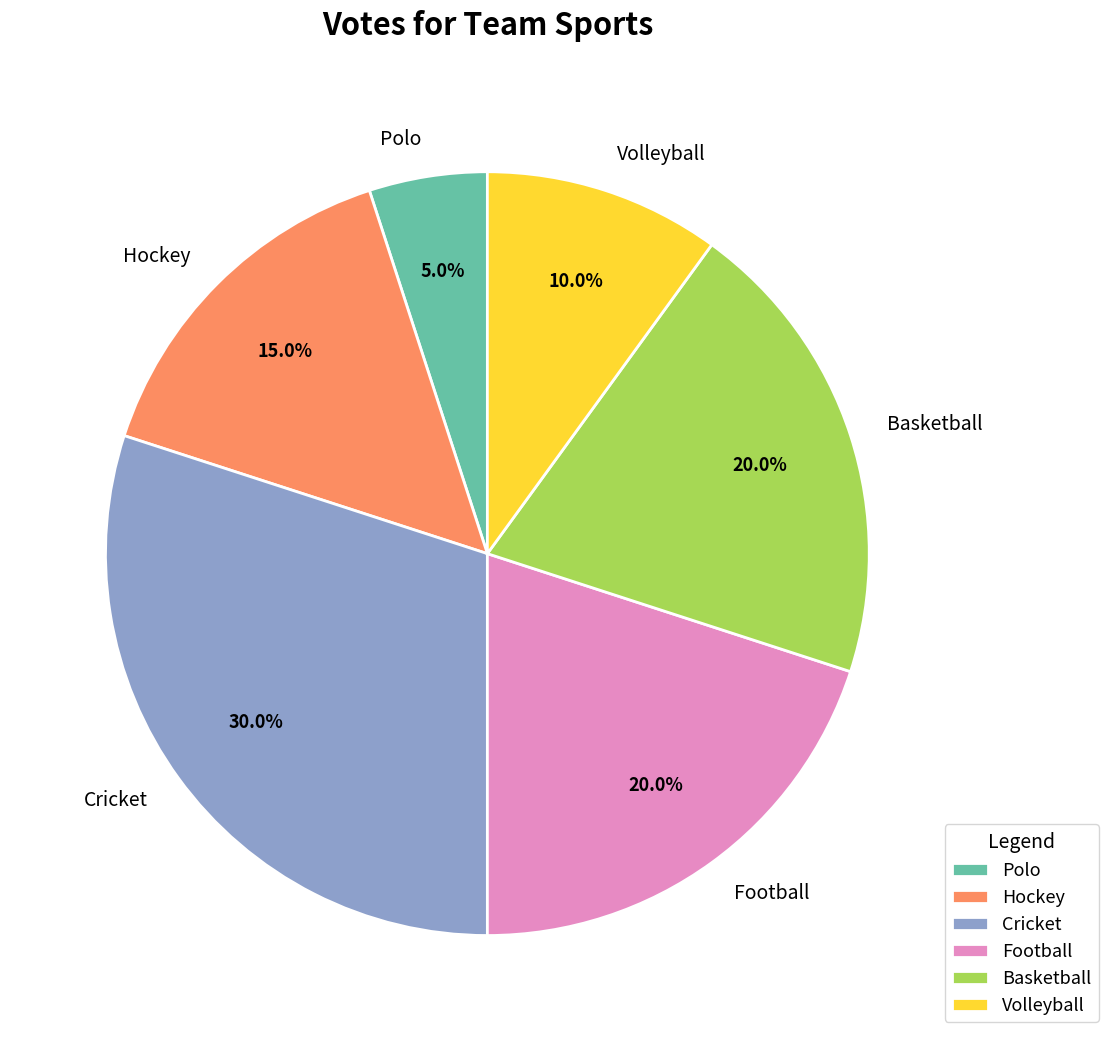

How many segments does this pie chart have?

6